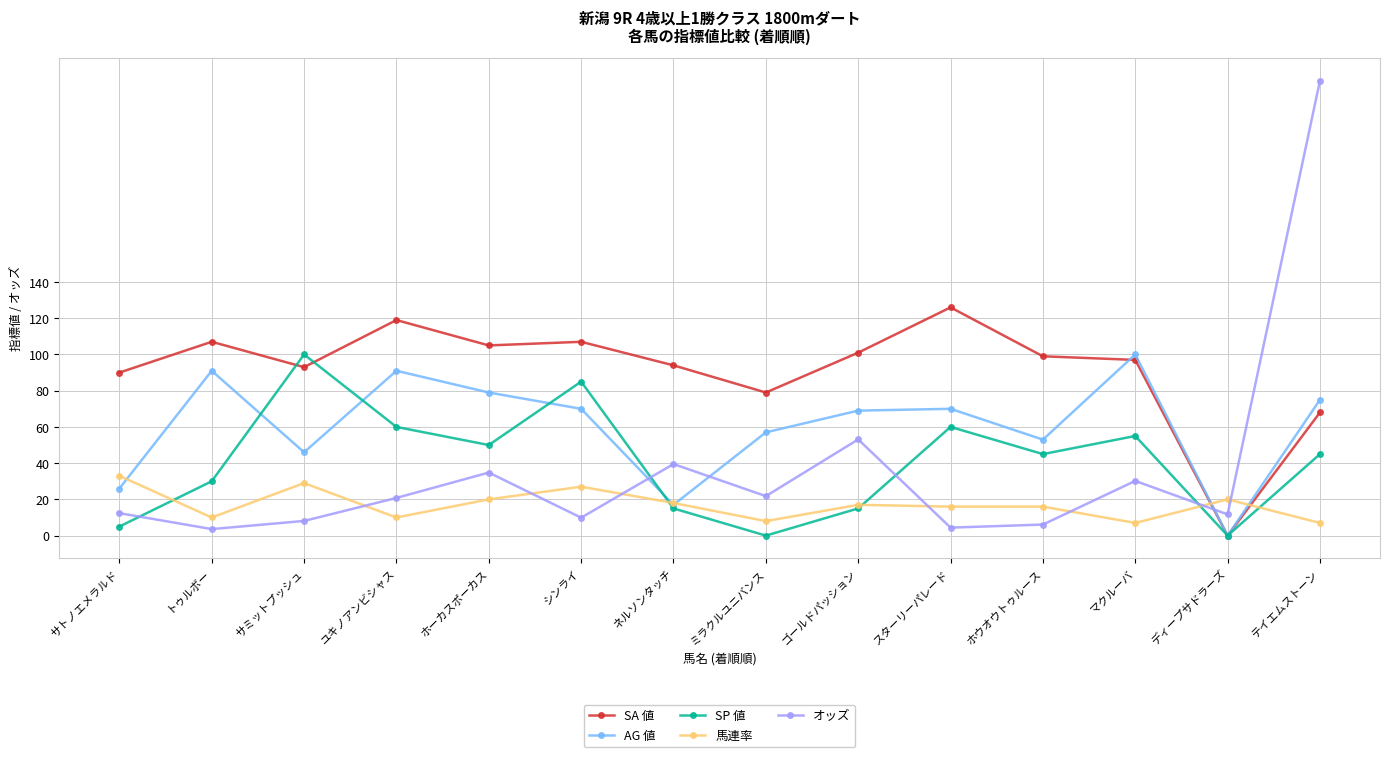

At how many categories does at least one series exceed 5?

14